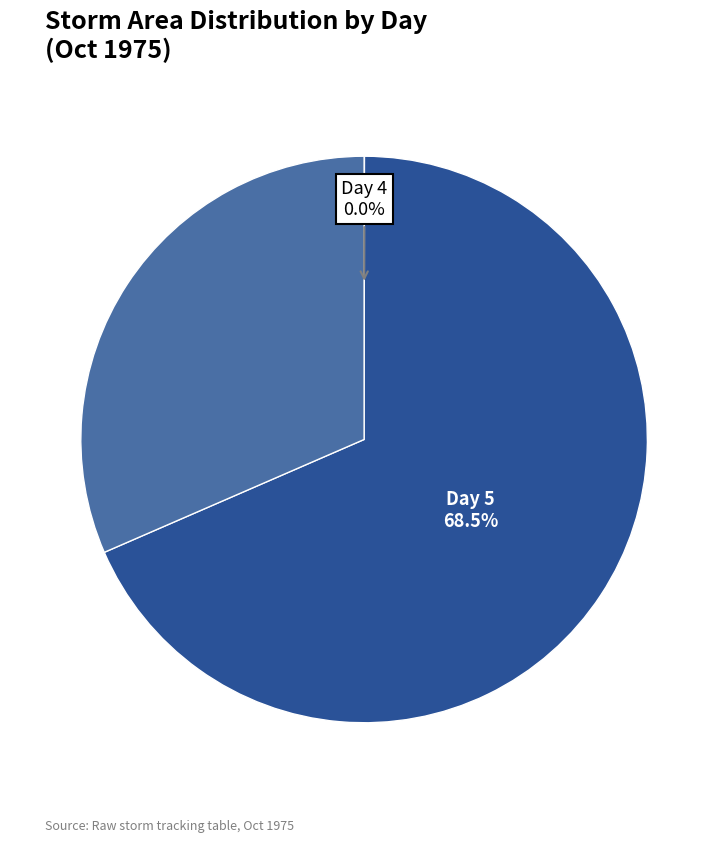

Is there any slice that represents more than half of the pie?

Yes